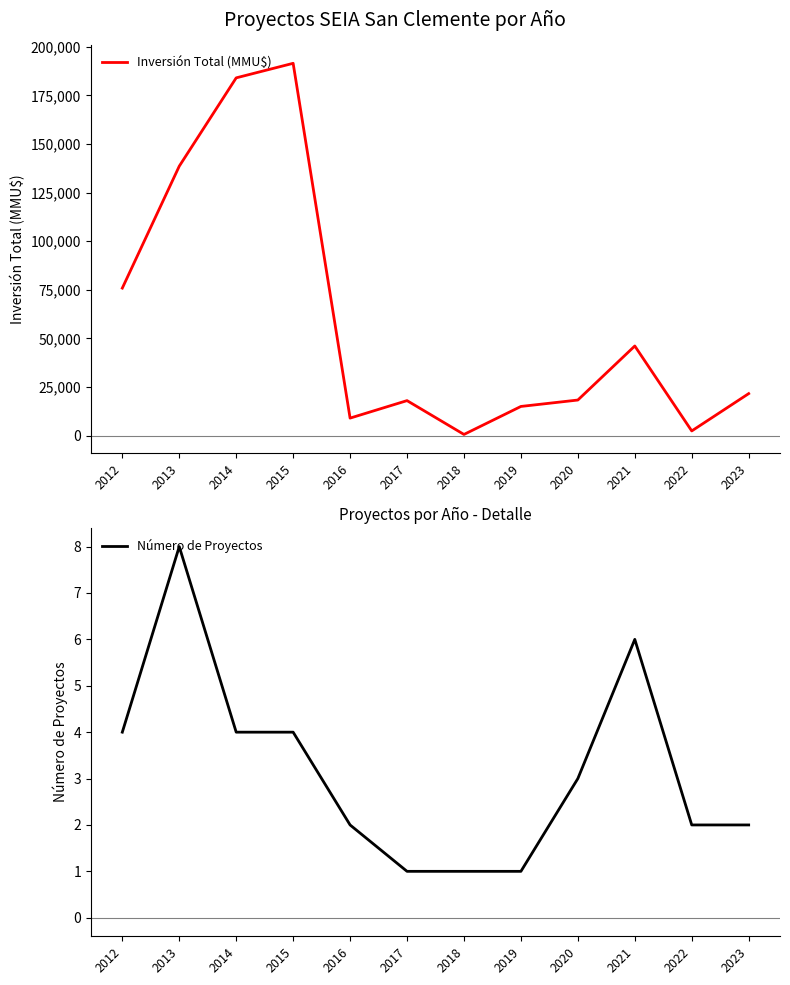

Does the chart display data point markers on the line(s)?

No